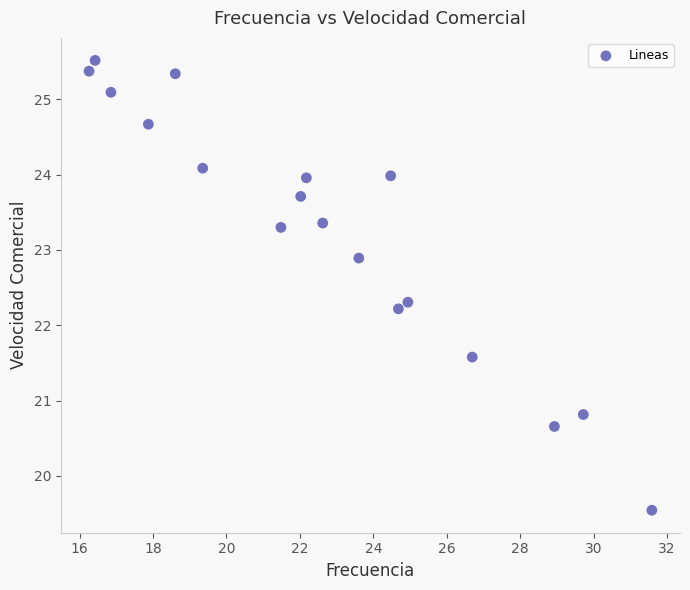

What Y value in the scatter plot is closest to 22?

22.2